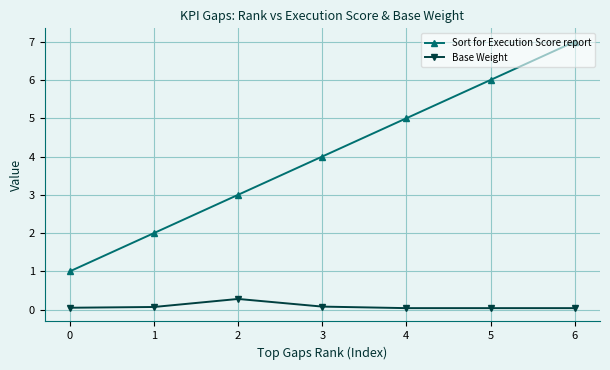

What is the difference between the maximum and minimum values in the Sort for Execution Score report series?

6.0